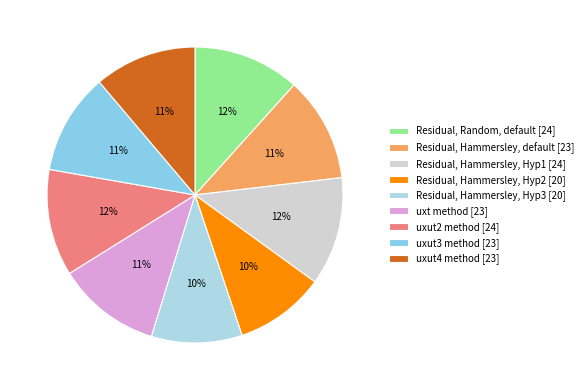

Is it true that Residual, Hammersley, Hyp3 is 10% of the pie?

True